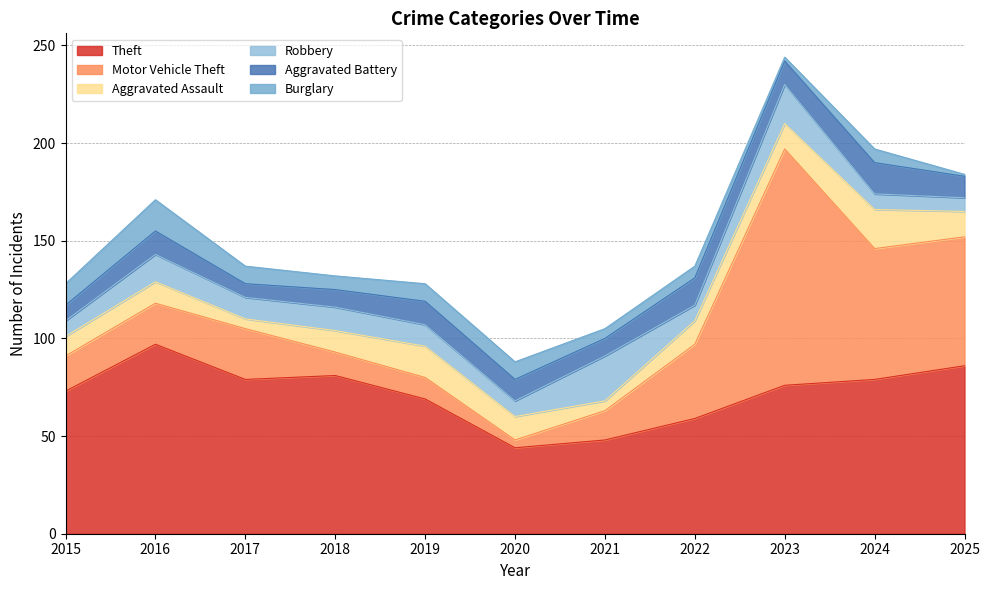

The Aggravated Assault series shows 15 at 2015. True or false?

False